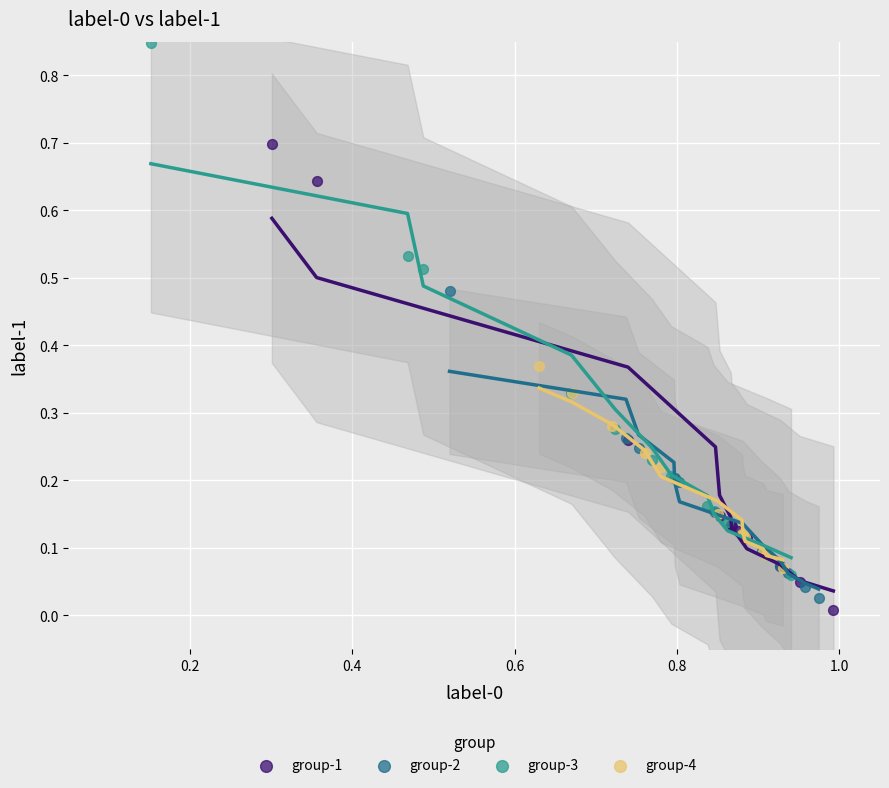

What are all the series names shown in the legend?

group-1, group-2, group-3, group-4